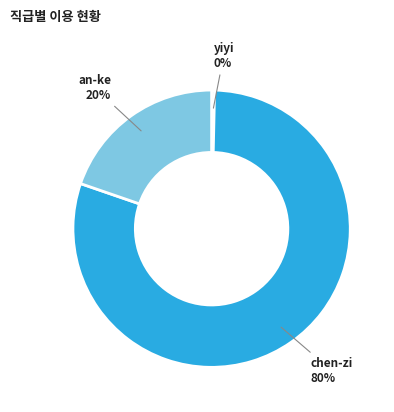

To the nearest percent, what is the difference between the largest and smallest slice percentages?

80%